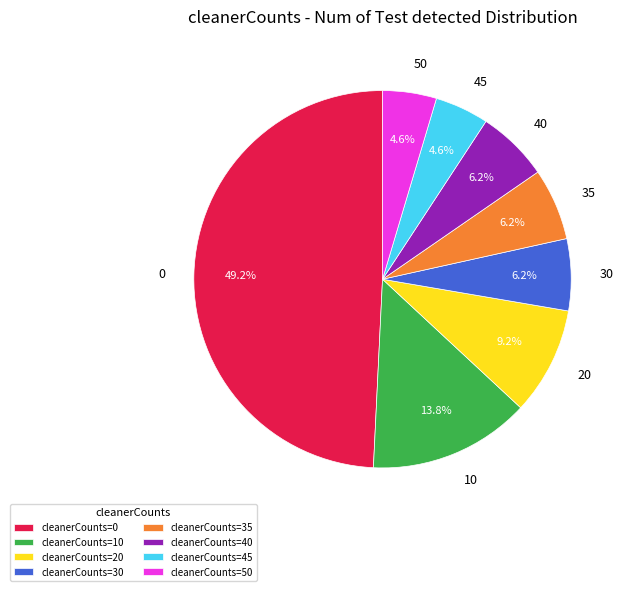

What percentage is NOT represented by 0?

50.8%